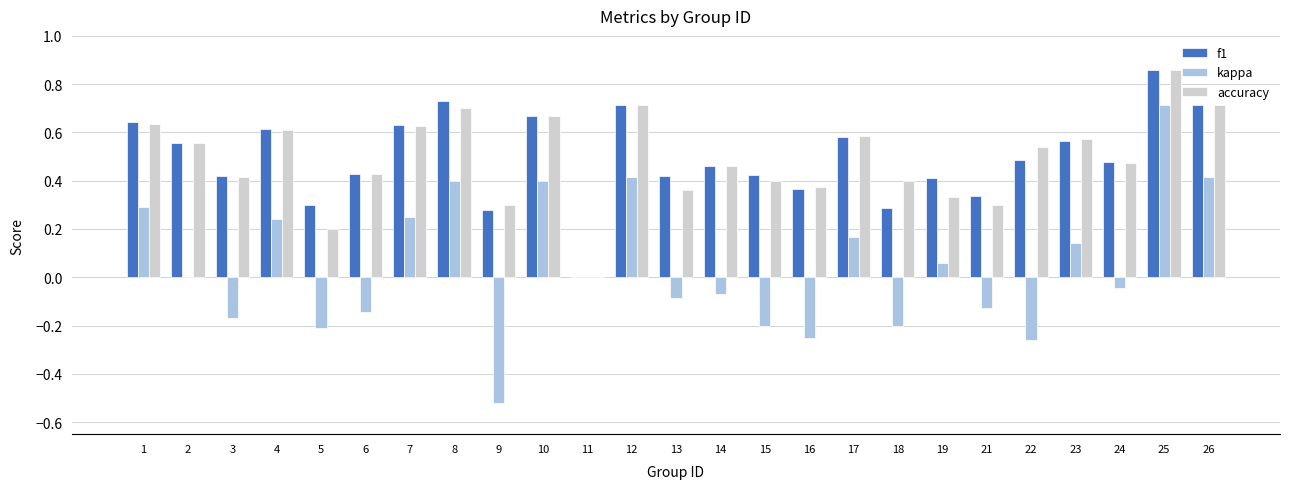

What is the total value across all series at 19?

0.8